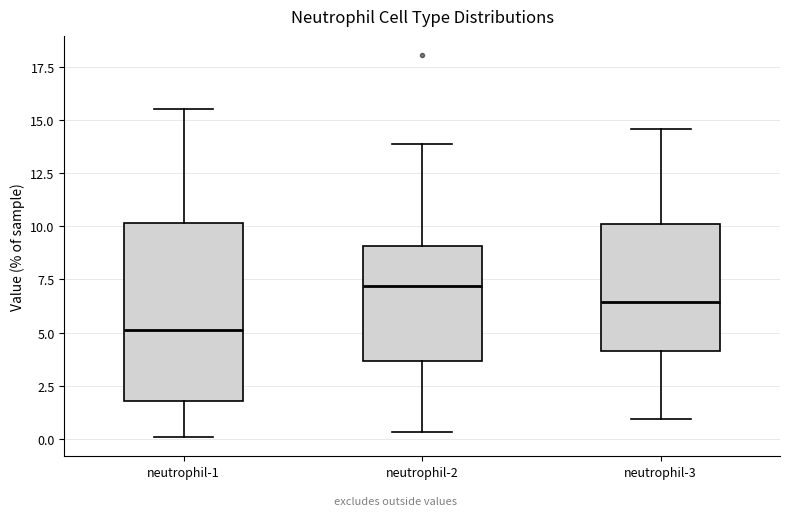

Which box has the lowest median line?

neutrophil-1